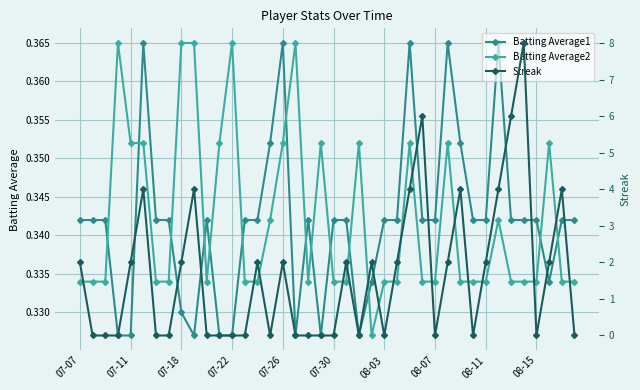

What is the approximate value of Batting Average1 at 39?

0.3